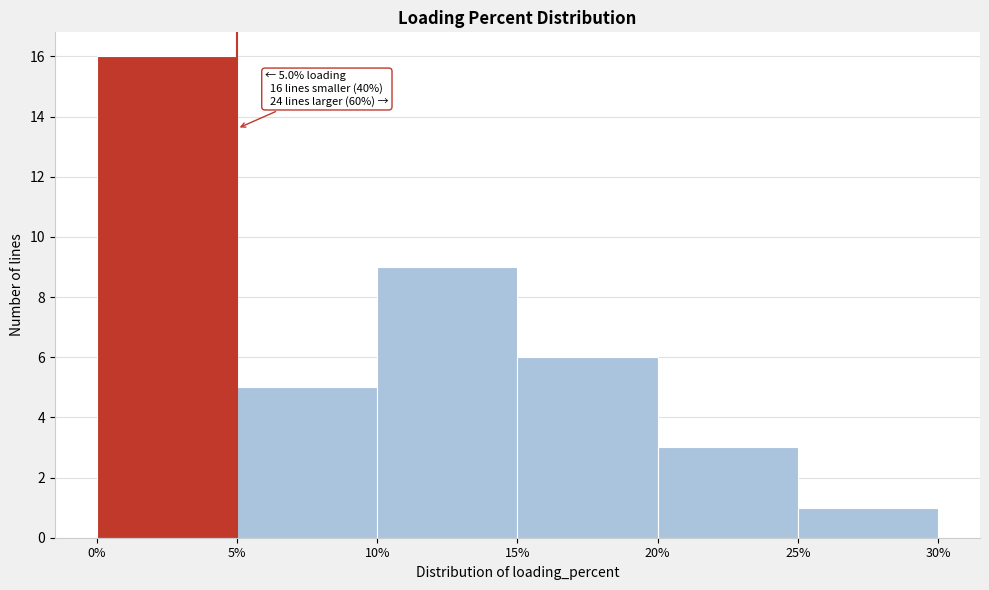

Which range on the x-axis has the tallest bar?

0% to 5%